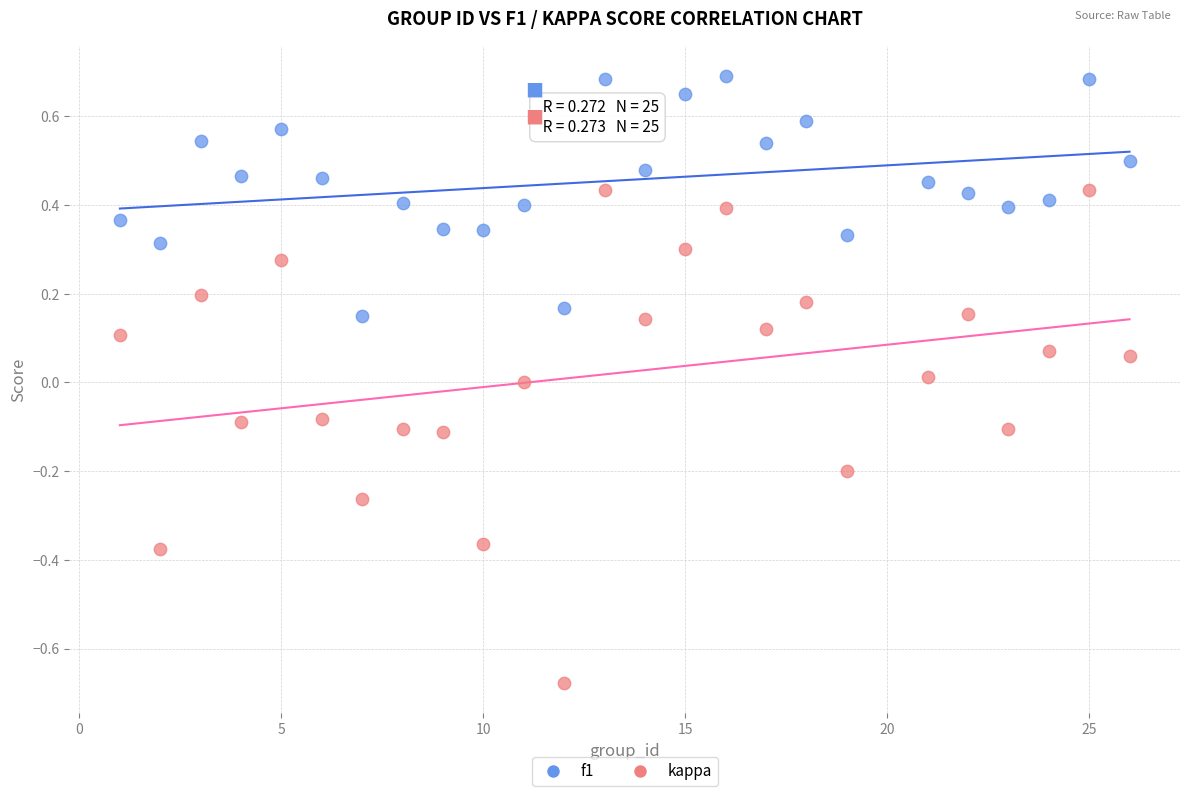

What are all the series names shown in the legend?

f1, kappa